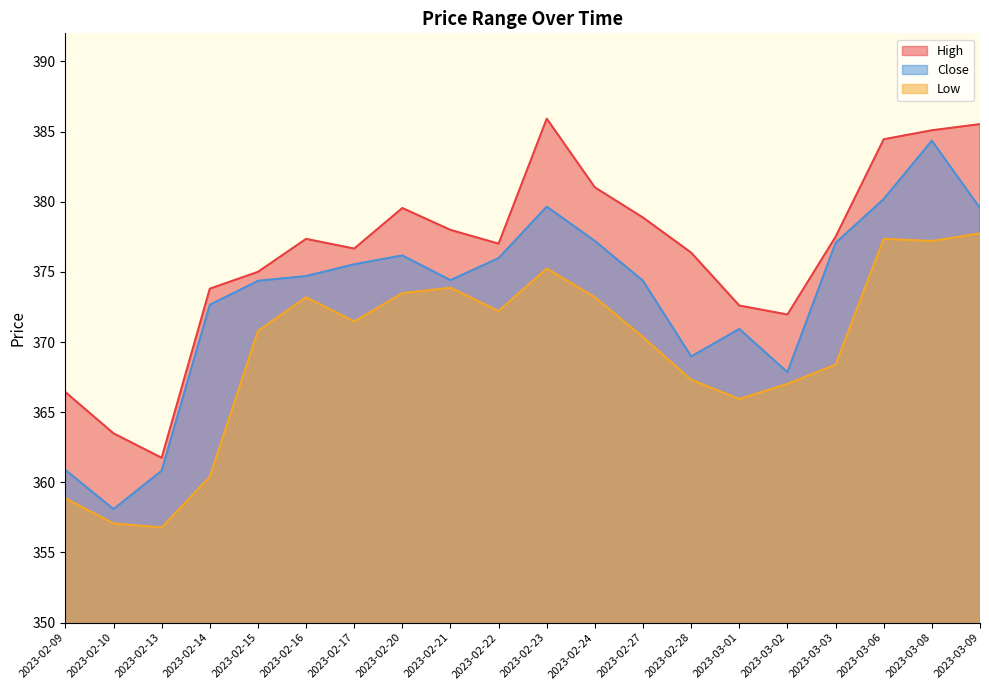

What is the value of the Close point at the 17th from the left?

377.1